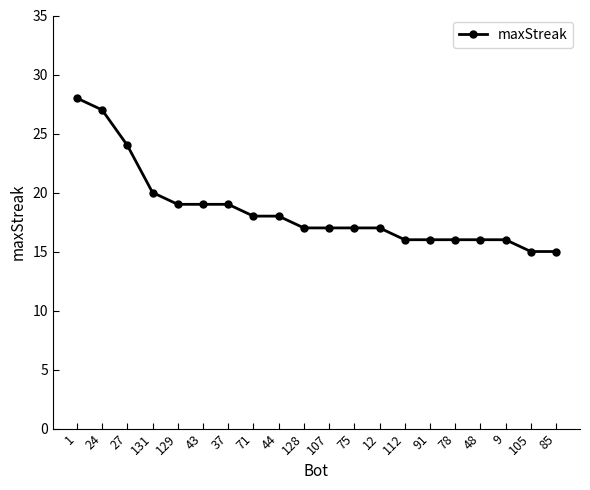

Where is the data nearest to the value 21?

131